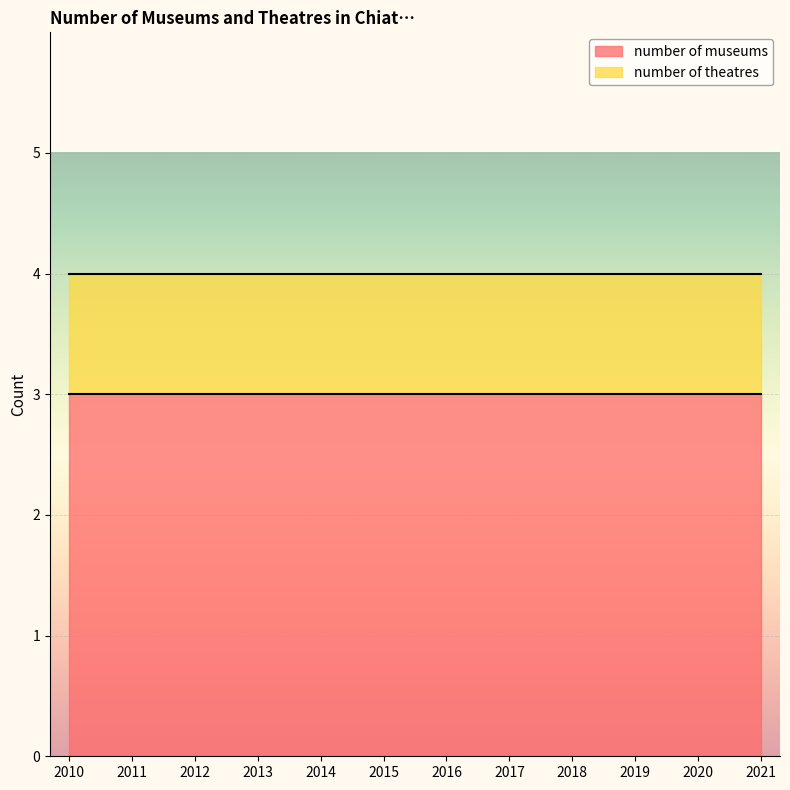

What is the greatest value displayed?

3